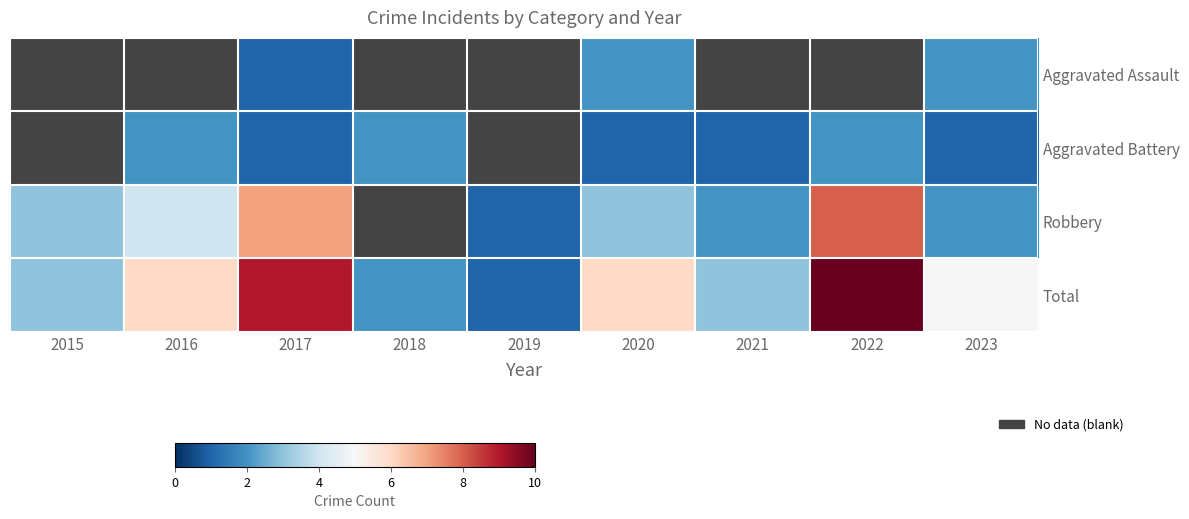

What is the spread (max minus min) of values at 2020?

5.0